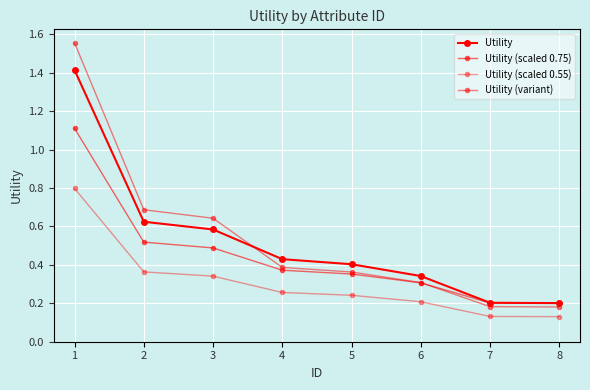

Does the chart have visible grid lines?

Yes